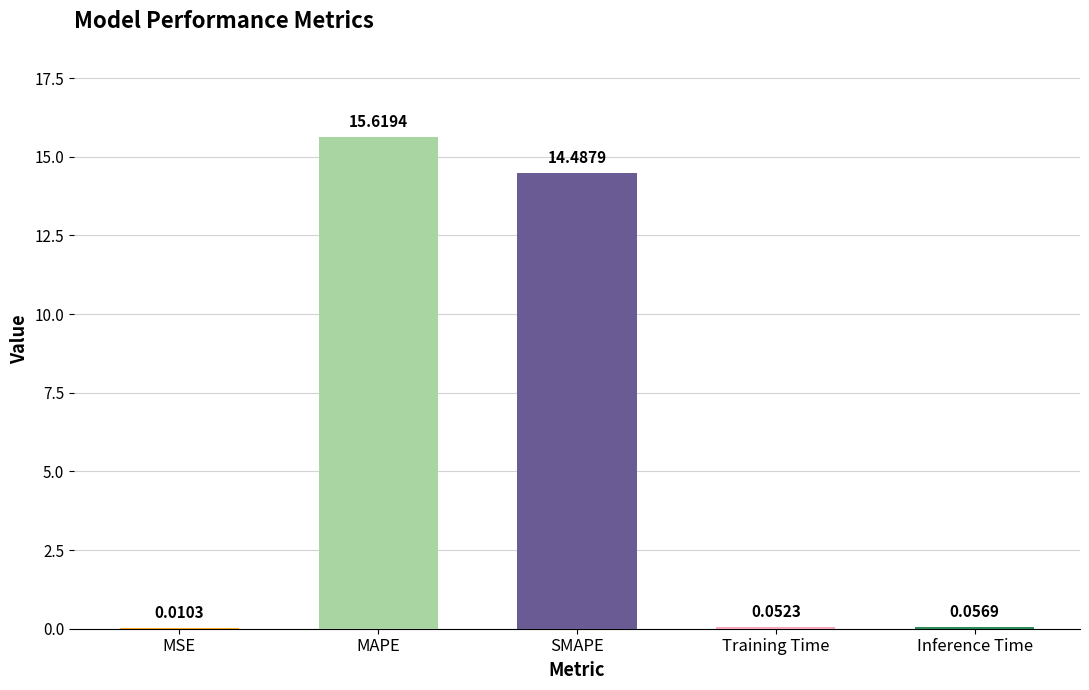

Does the chart contain stacked bars?

No